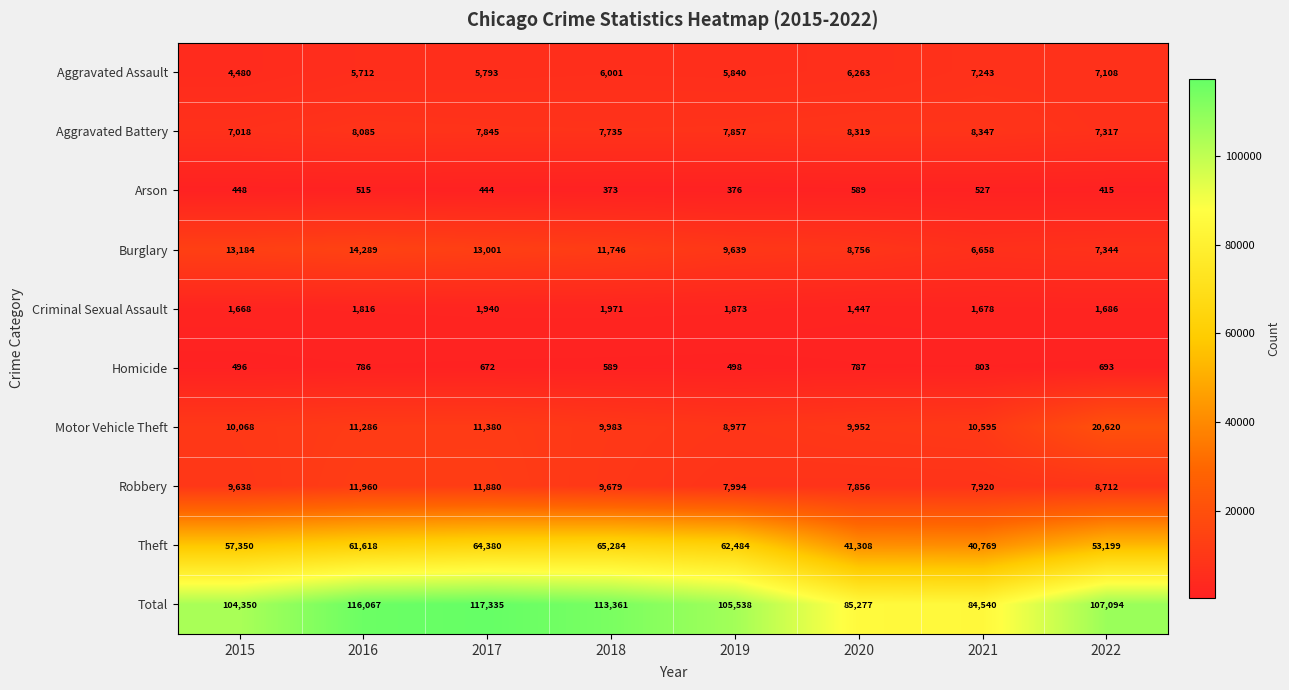

What is the sum of the Criminal Sexual Assault values at 2020 and 2018?

3418